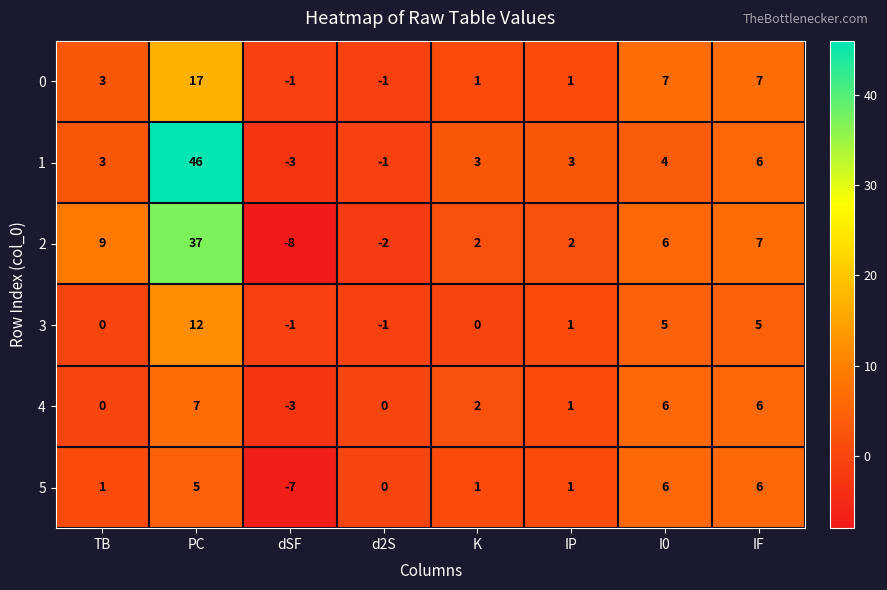

The value of 1 at PC is 46. True or false?

True